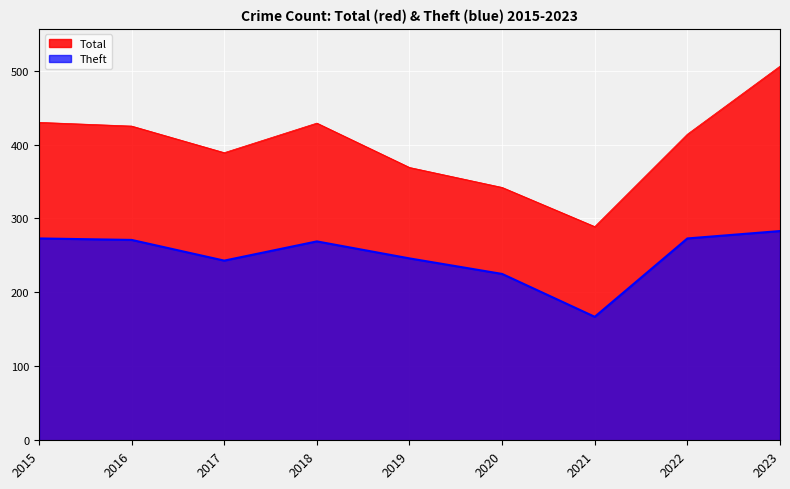

What is the difference between the maximum and minimum values in the Total series?

217